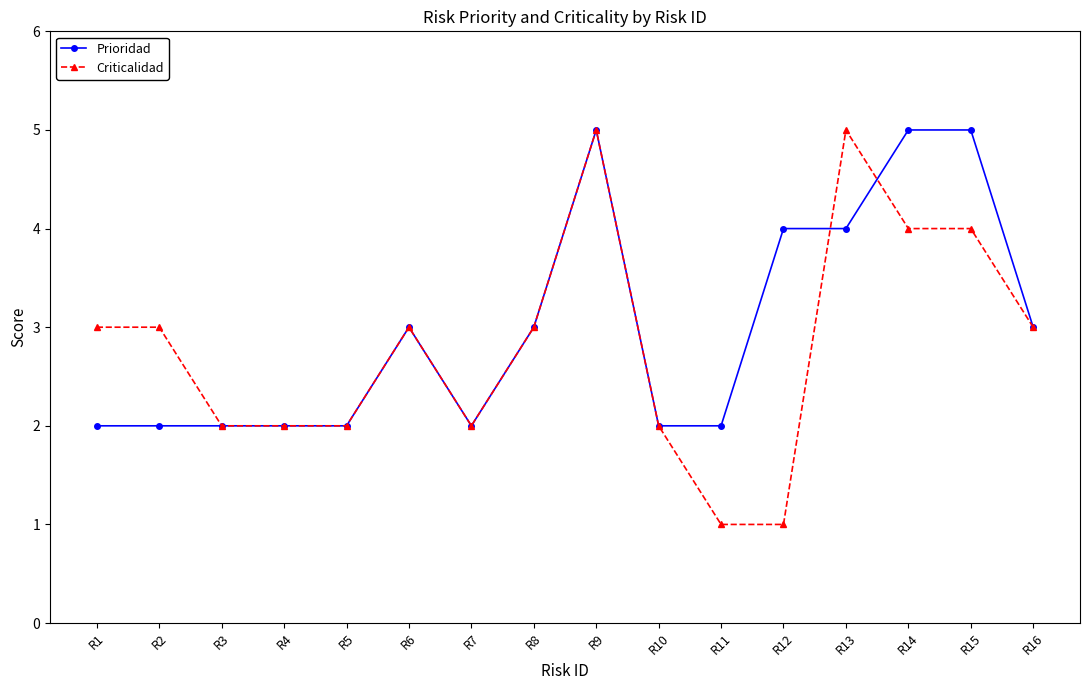

What value does the Criticalidad series have at R16?

3